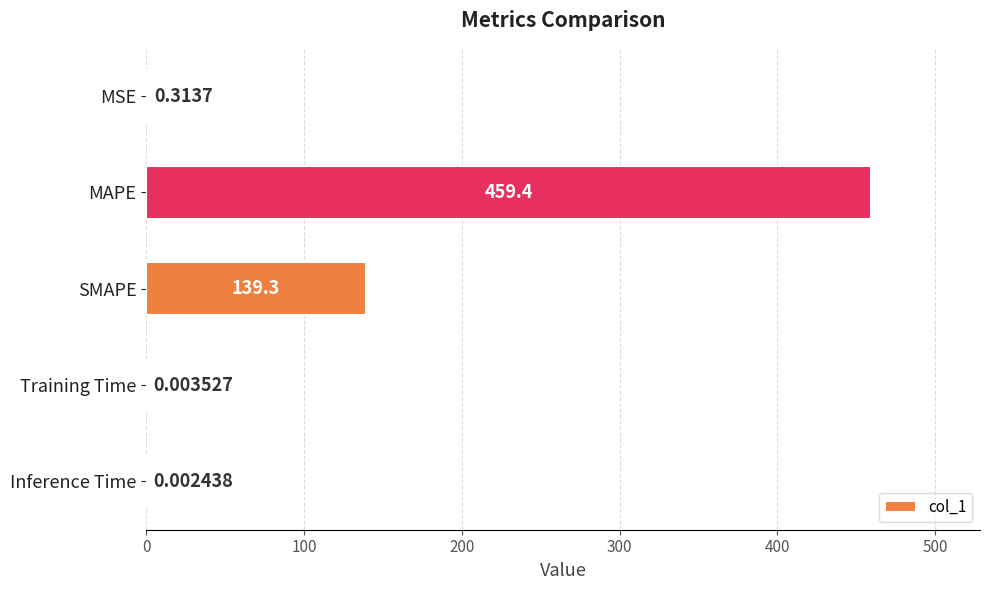

Which label corresponds to the largest value in the chart?

MAPE